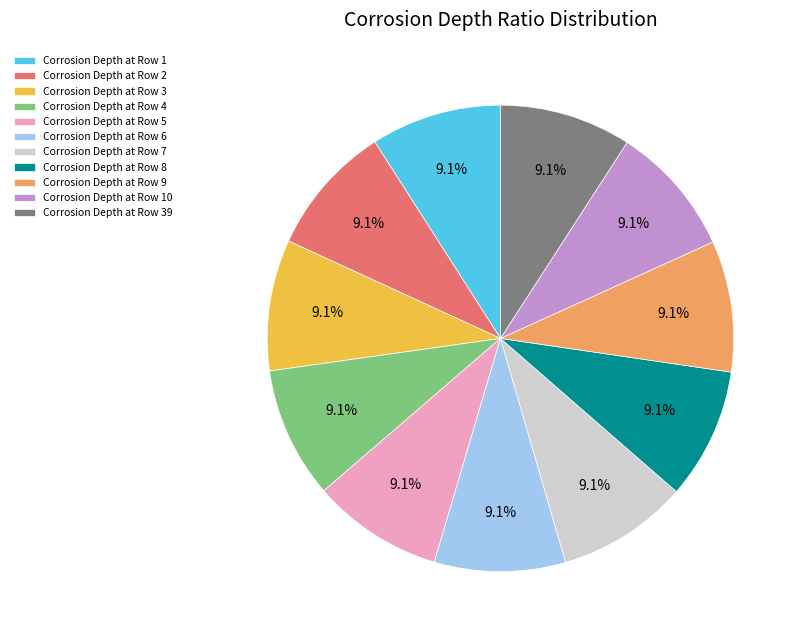

To the nearest percent, what is the average slice percentage?

9%